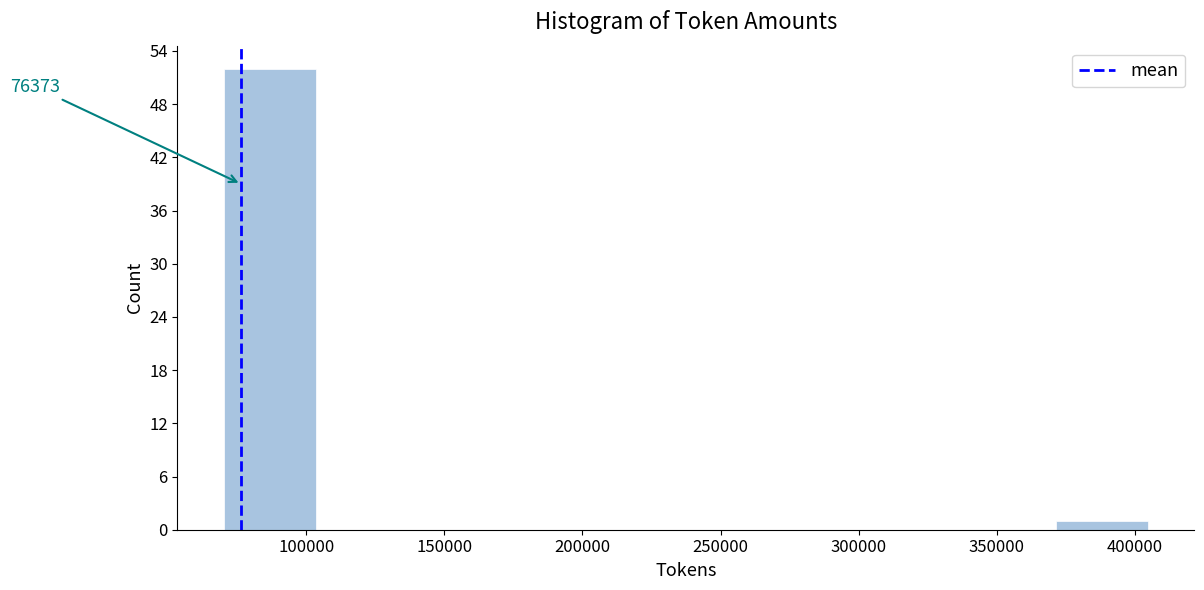

Which range on the x-axis has the tallest bar?

70000 to 105000